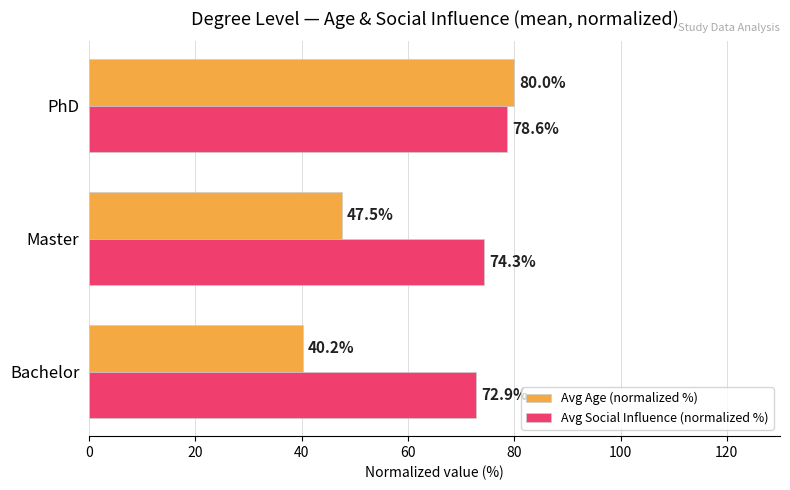

Between Bachelor and Master, which series saw the biggest shift?

Avg Age (normalized %)